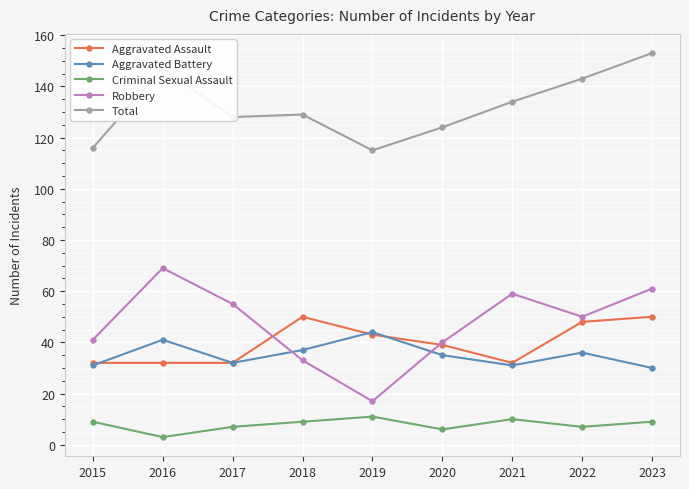

At which category is the sum across all series the highest?

2023